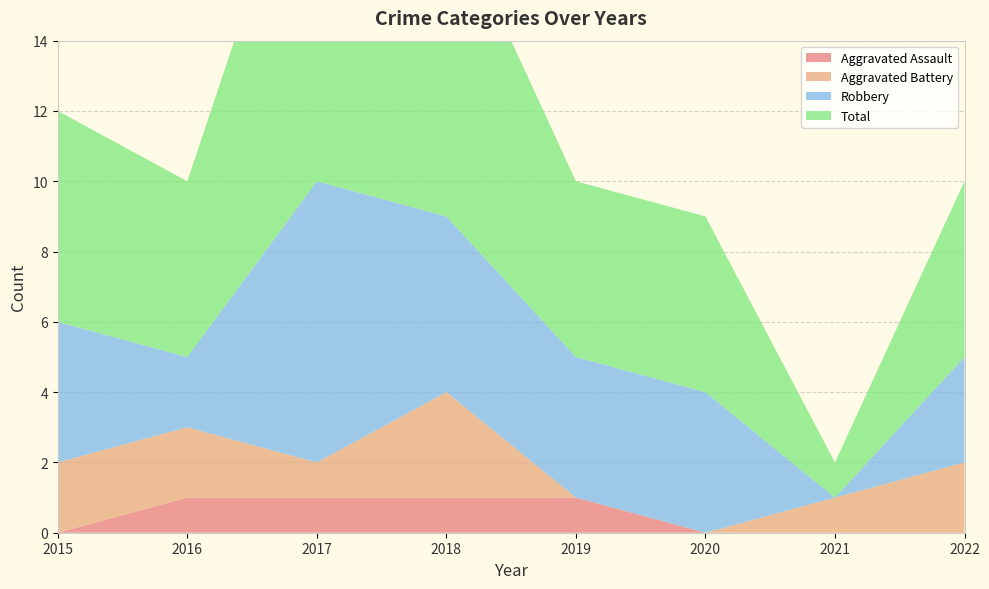

Reading right to left, list all the values displayed in this chart.

Aggravated Assault: 2022=0	2021=0	2020=0	2019=1	2018=1	2017=1	2016=1	2015=0
Aggravated Battery: 2022=2	2021=1	2020=0	2019=0	2018=3	2017=1	2016=2	2015=2
Robbery: 2022=3	2021=0	2020=4	2019=4	2018=5	2017=8	2016=2	2015=4
Total: 2022=5	2021=1	2020=5	2019=5	2018=9	2017=11	2016=5	2015=6